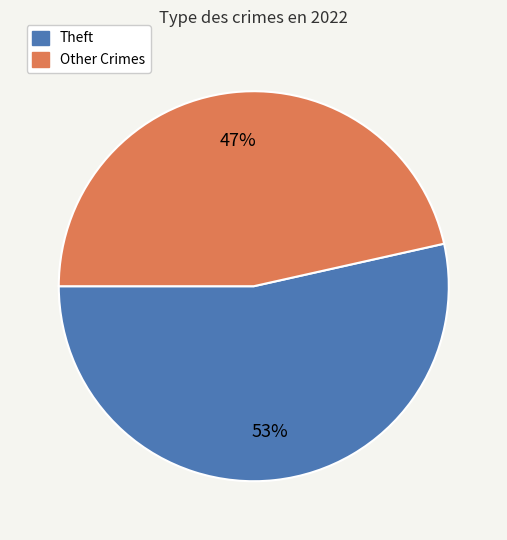

To the nearest percent, what is the average slice percentage?

50%